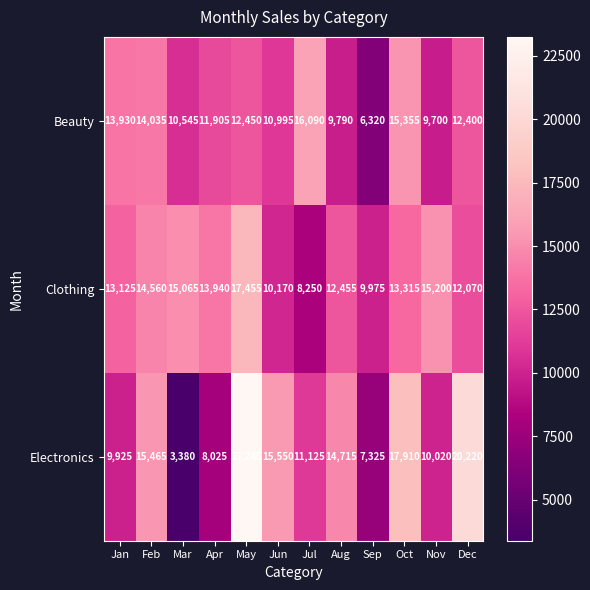

Is it true that Beauty equals 9790 at Aug?

True